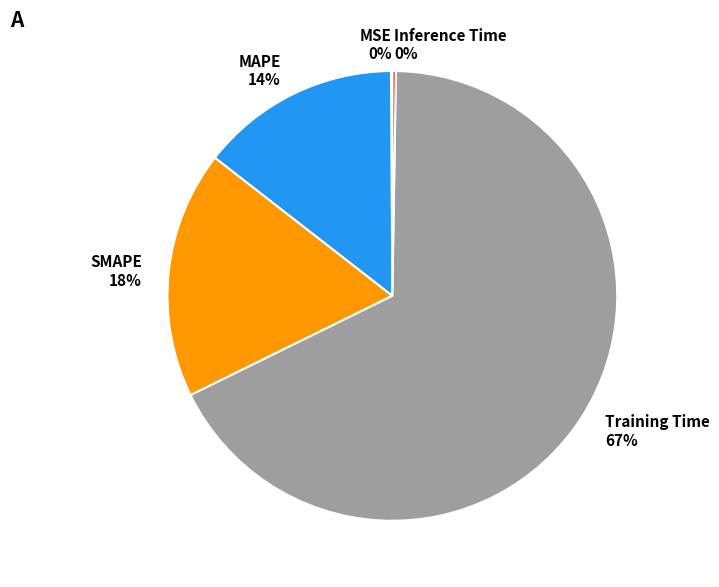

Is it true that SMAPE is 18% of the pie?

True